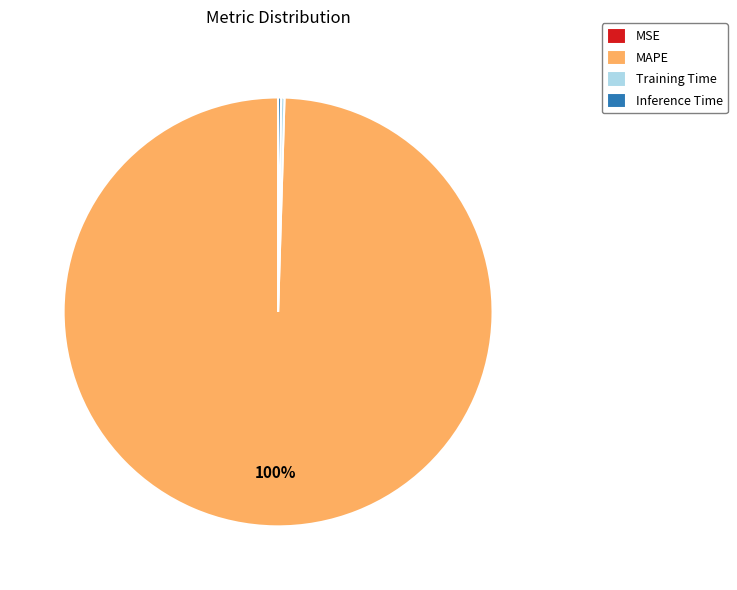

Which category has the biggest portion of the pie?

MAPE